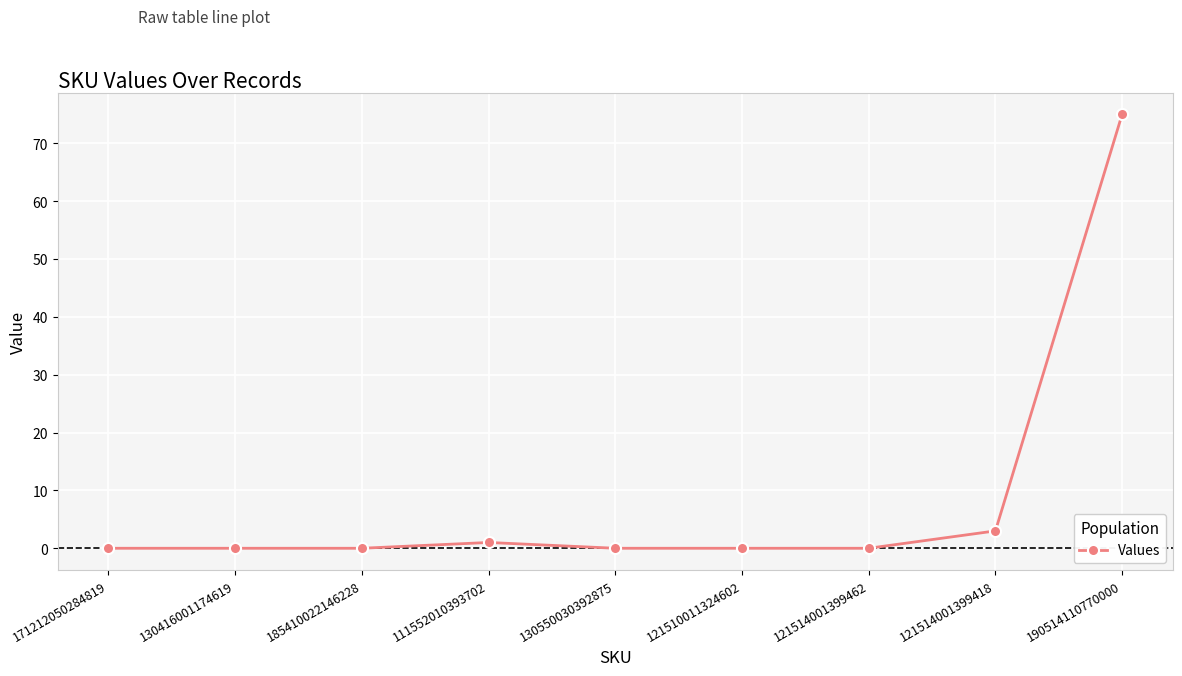

How many data points does each series have?

9